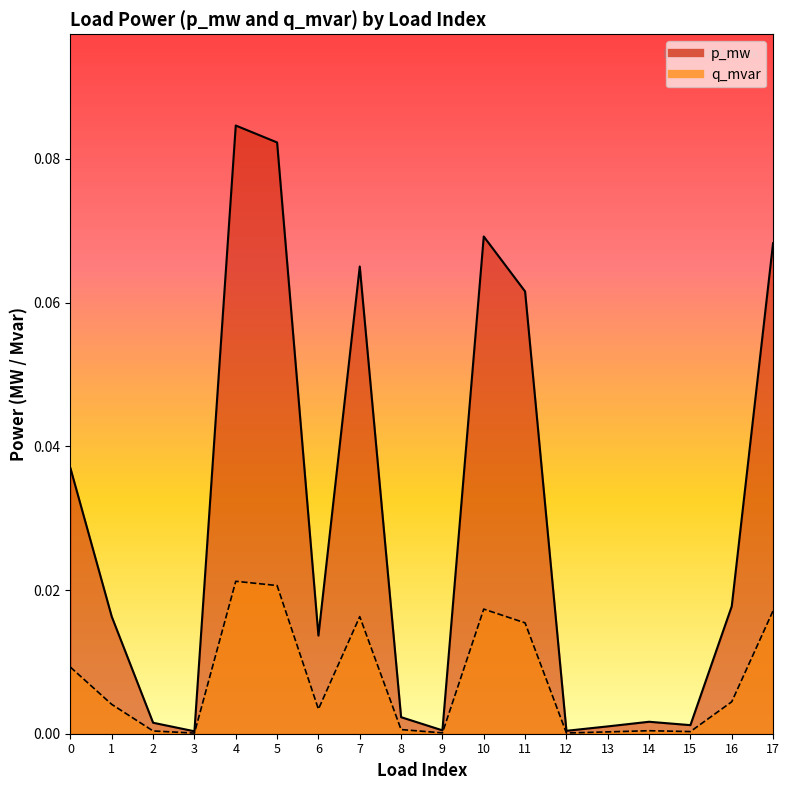

What is the difference between the highest and lowest values at 17?

0.1